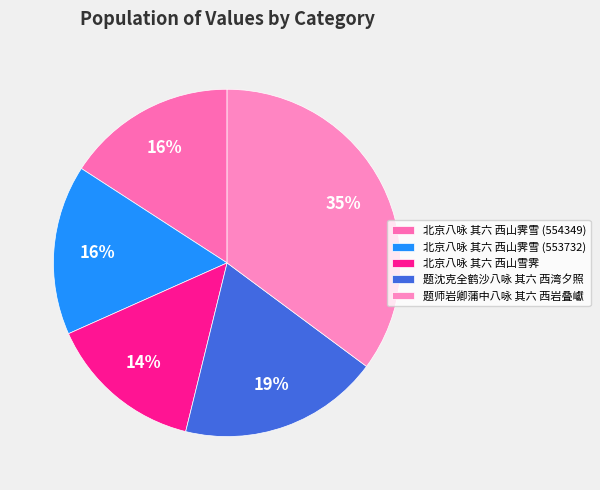

What is the total percentage of 北京八咏 其六 西山霁雪 (554349) and 题师岩卿蒲中八咏 其六 西岩叠巘?

51.0%